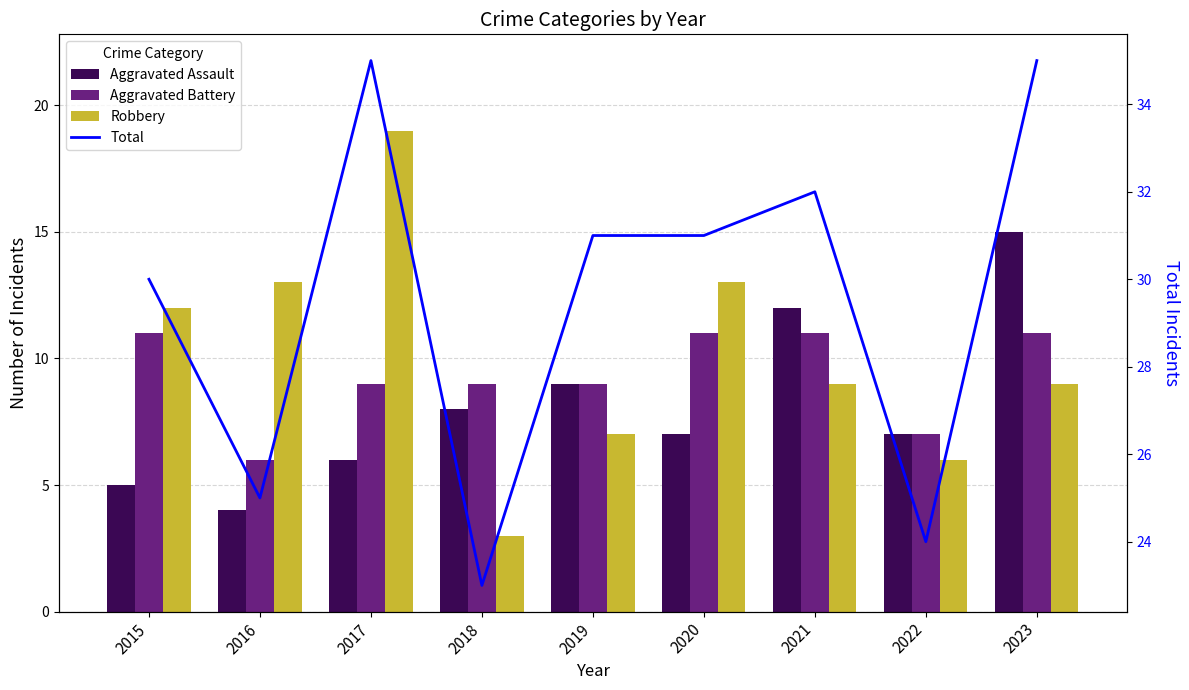

Rank the series by their maximum value, from highest to lowest.

Total, Robbery, Aggravated Assault, Aggravated Battery